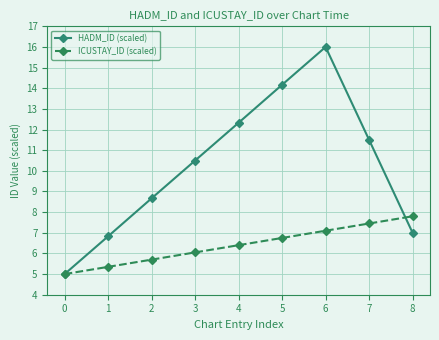

Is this an area chart (filled region under the line)?

No